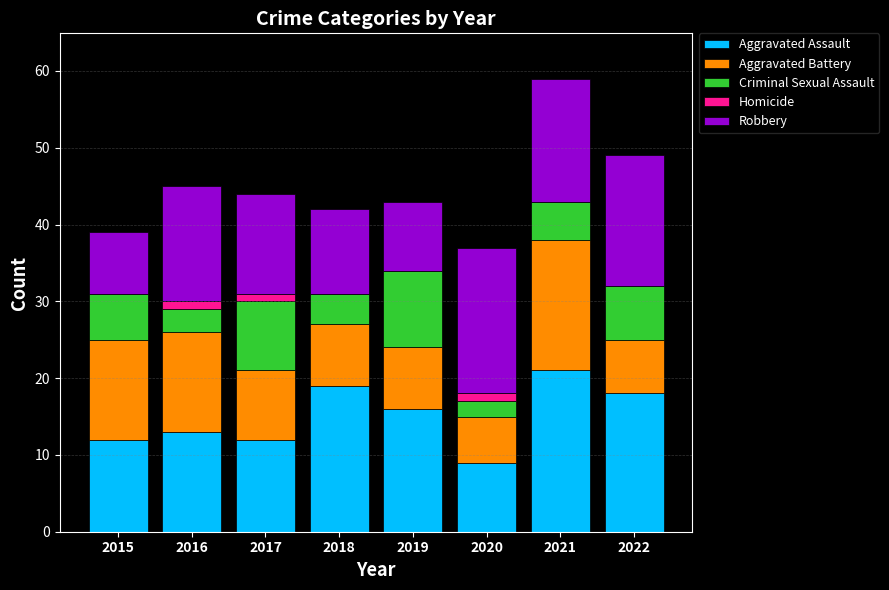

The Aggravated Assault series shows 12 at 2017. True or false?

True